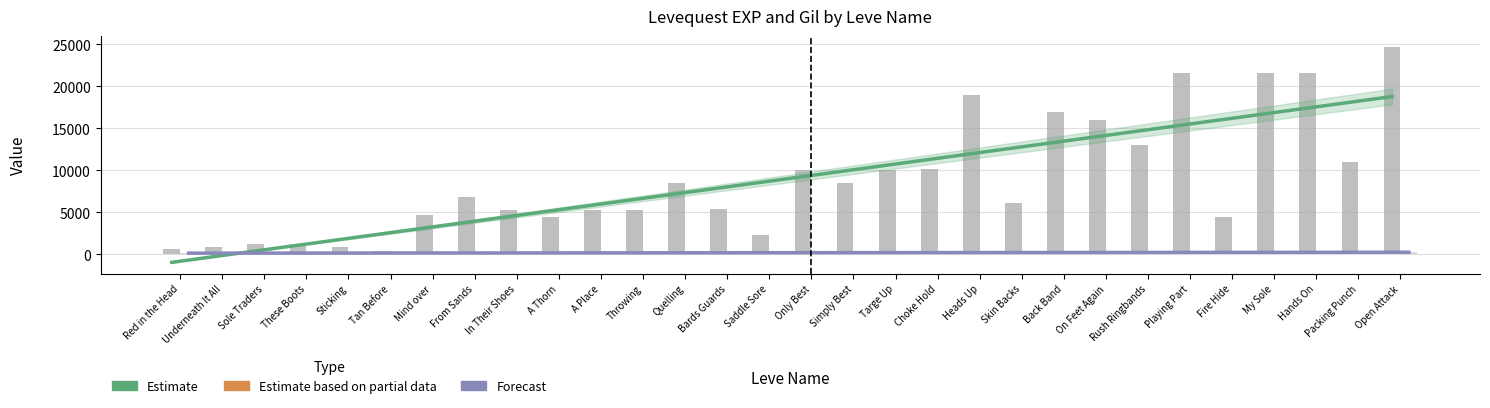

What is the label of the 14th bar from the right?

Simply Best